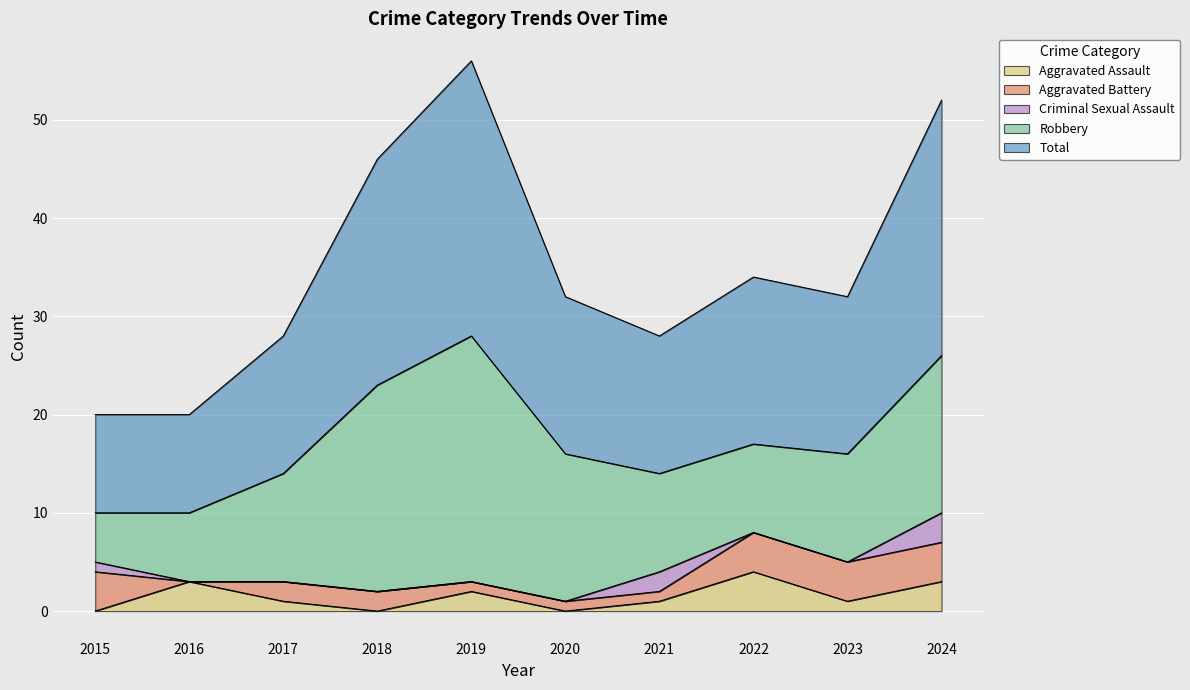

What is the value of the Aggravated Battery point at the 9th from the left?

4